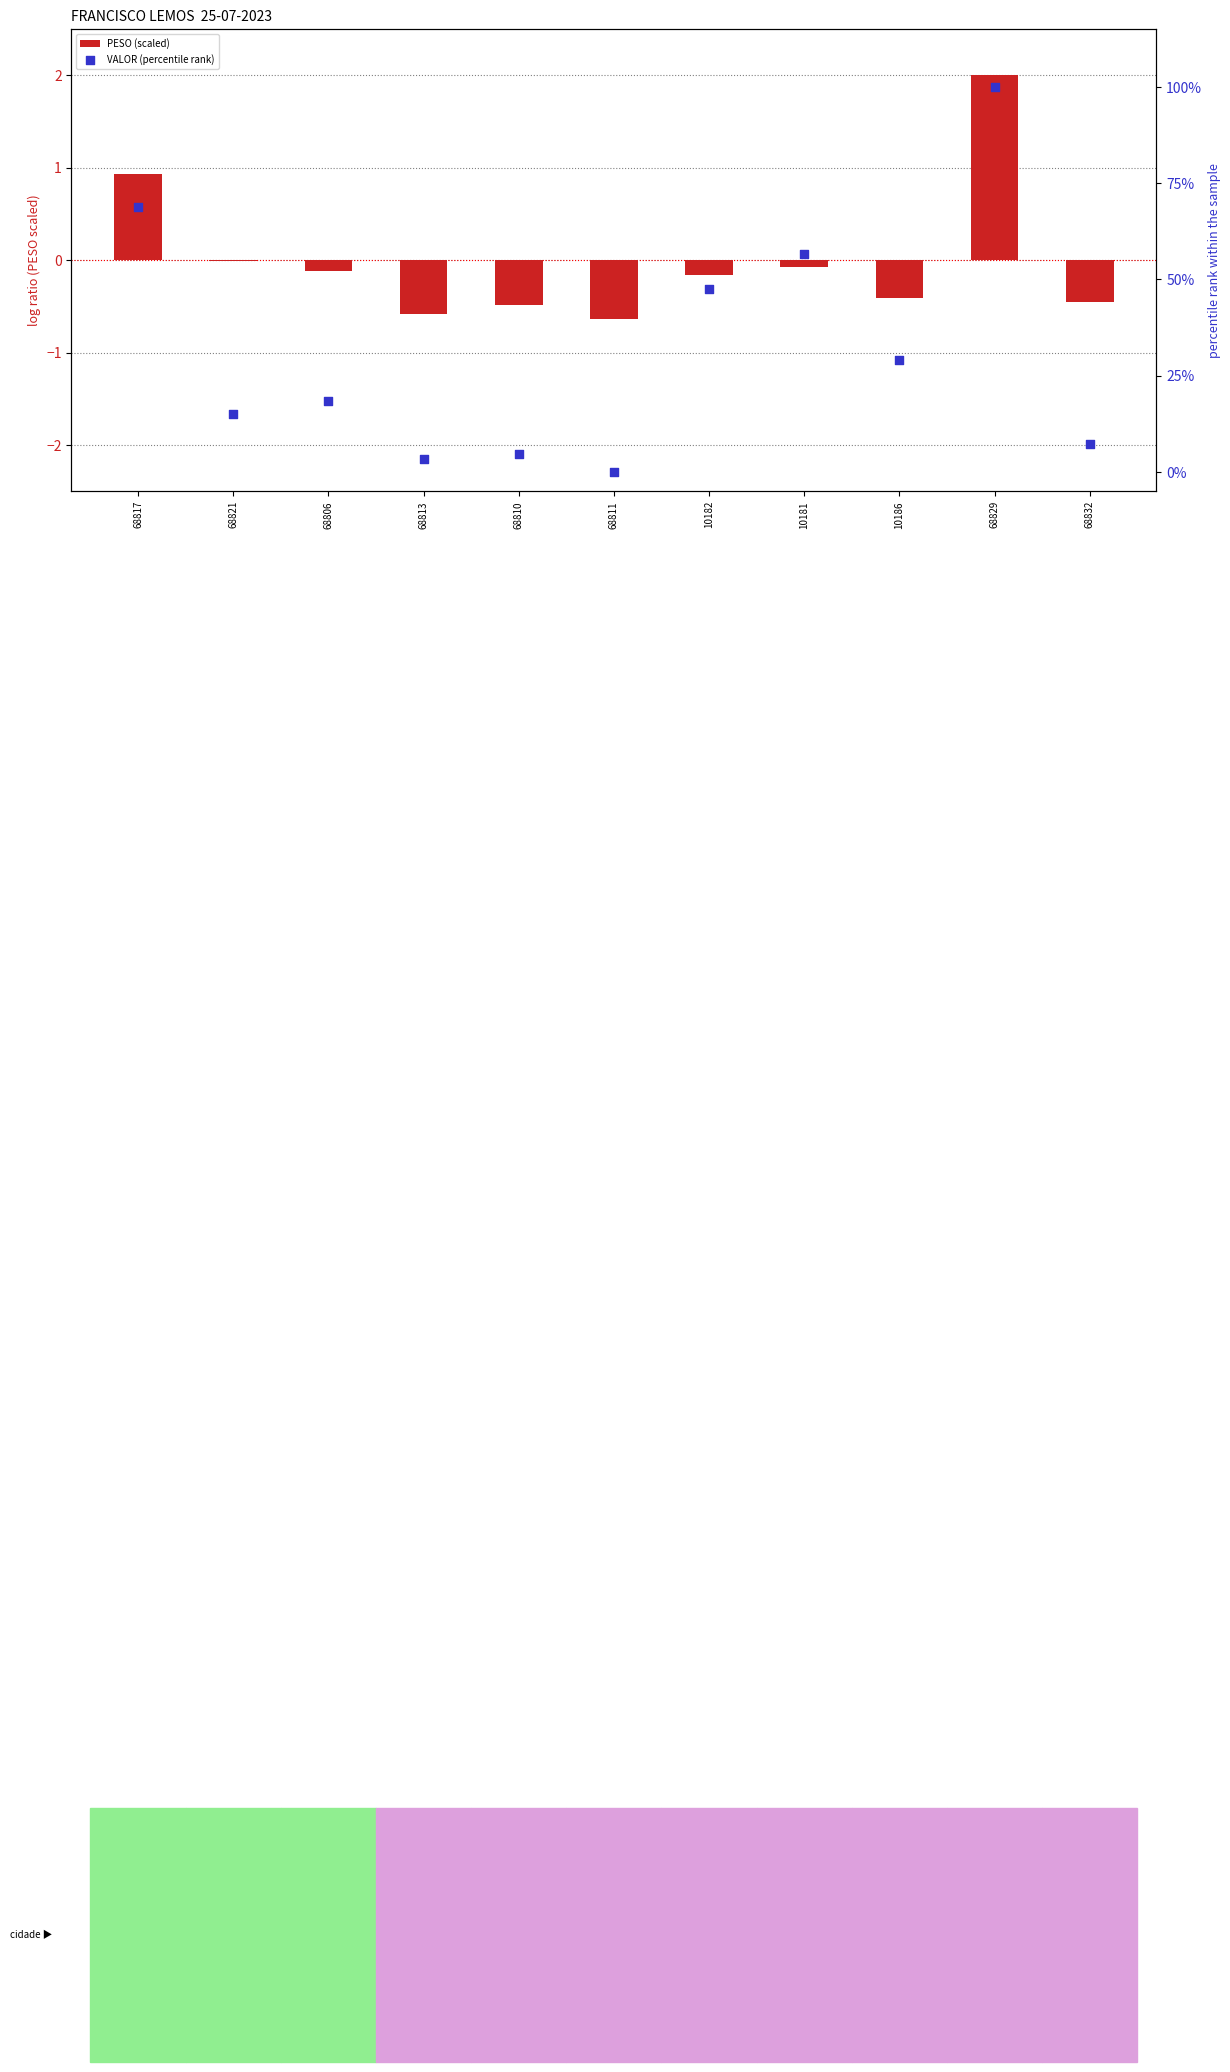

Which series contains the lowest Y value?

PESO (scaled)